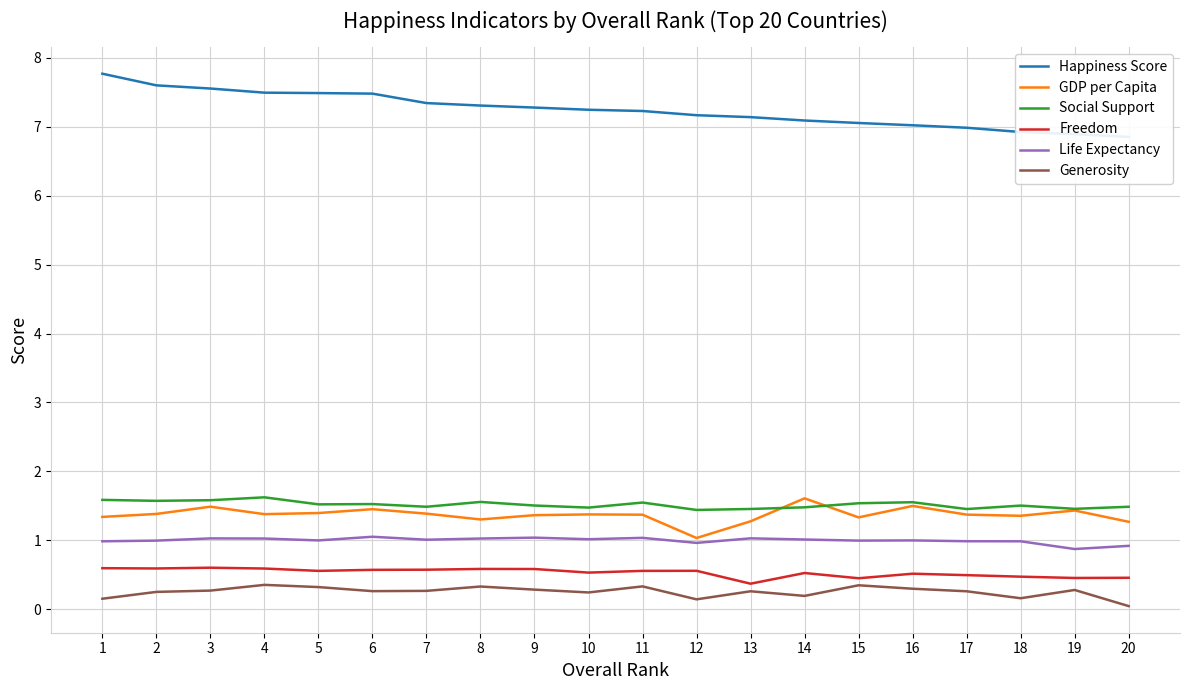

Which category has the lowest value in the Social Support series?

12